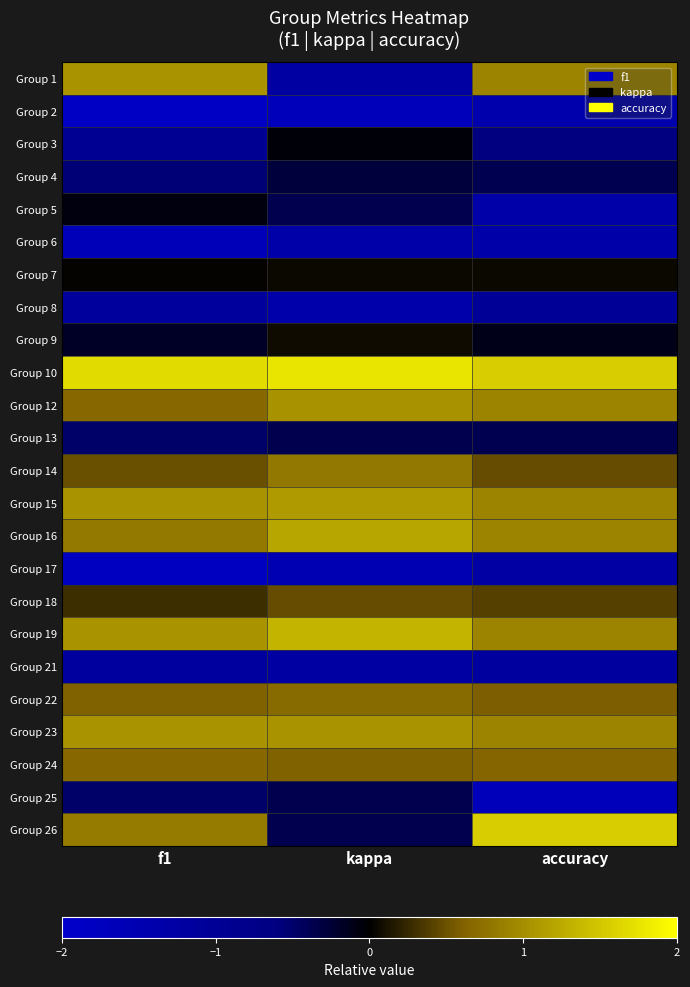

Reading left to right, list all the values displayed in this chart.

Group 1: f1=1.1	kappa=-1.2	accuracy=0.9
Group 2: f1=-1.9	kappa=-1.7	accuracy=-1.4
Group 3: f1=-0.9	kappa=-0.0	accuracy=-0.6
Group 4: f1=-0.6	kappa=-0.3	accuracy=-0.4
Group 5: f1=-0.1	kappa=-0.4	accuracy=-1.3
Group 6: f1=-1.7	kappa=-1.4	accuracy=-1.3
Group 7: f1=0.0	kappa=0.1	accuracy=0.1
Group 8: f1=-1.1	kappa=-1.4	accuracy=-1.0
Group 9: f1=-0.2	kappa=0.1	accuracy=-0.1
Group 10: f1=1.7	kappa=1.8	accuracy=1.6
Group 12: f1=0.7	kappa=1.0	accuracy=0.9
Group 13: f1=-0.5	kappa=-0.4	accuracy=-0.4
Group 14: f1=0.5	kappa=0.8	accuracy=0.5
Group 15: f1=1.1	kappa=1.1	accuracy=0.9
Group 16: f1=0.8	kappa=1.2	accuracy=0.9
Group 17: f1=-1.8	kappa=-1.5	accuracy=-1.3
Group 18: f1=0.3	kappa=0.5	accuracy=0.4
Group 19: f1=1.1	kappa=1.3	accuracy=0.9
Group 21: f1=-1.2	kappa=-1.2	accuracy=-1.1
Group 22: f1=0.6	kappa=0.7	accuracy=0.6
Group 23: f1=1.1	kappa=1.1	accuracy=0.9
Group 24: f1=0.7	kappa=0.6	accuracy=0.6
Group 25: f1=-0.5	kappa=-0.4	accuracy=-1.7
Group 26: f1=0.8	kappa=-0.4	accuracy=1.6